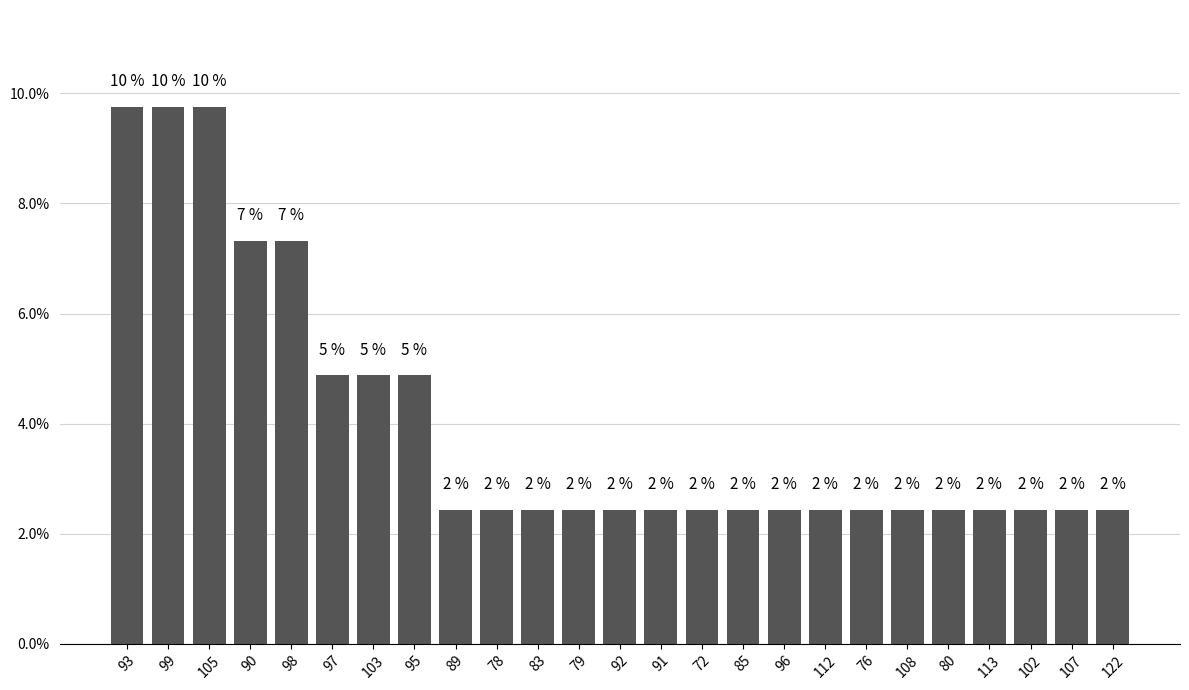

List the labels in order of value, largest first.

93, 99, 105, 90, 98, 97, 103, 95, 89, 78, 83, 79, 92, 91, 72, 85, 96, 112, 76, 108, 80, 113, 102, 107, 122